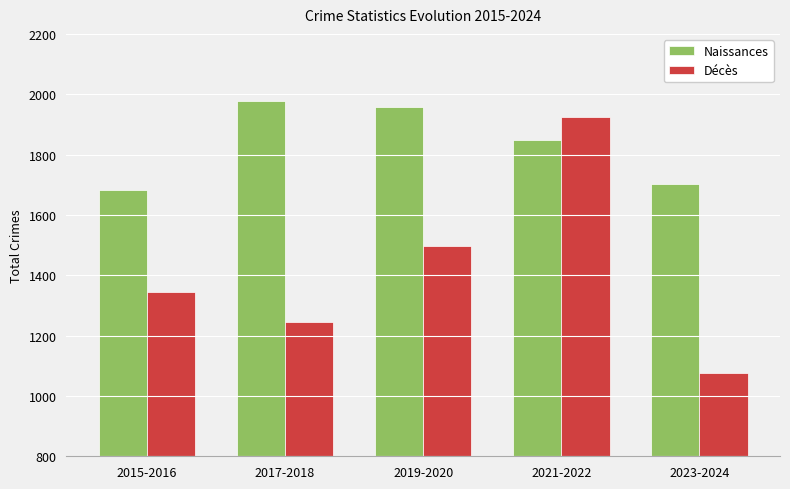

Is it true that Naissances equals 821 at 2021-2022?

False